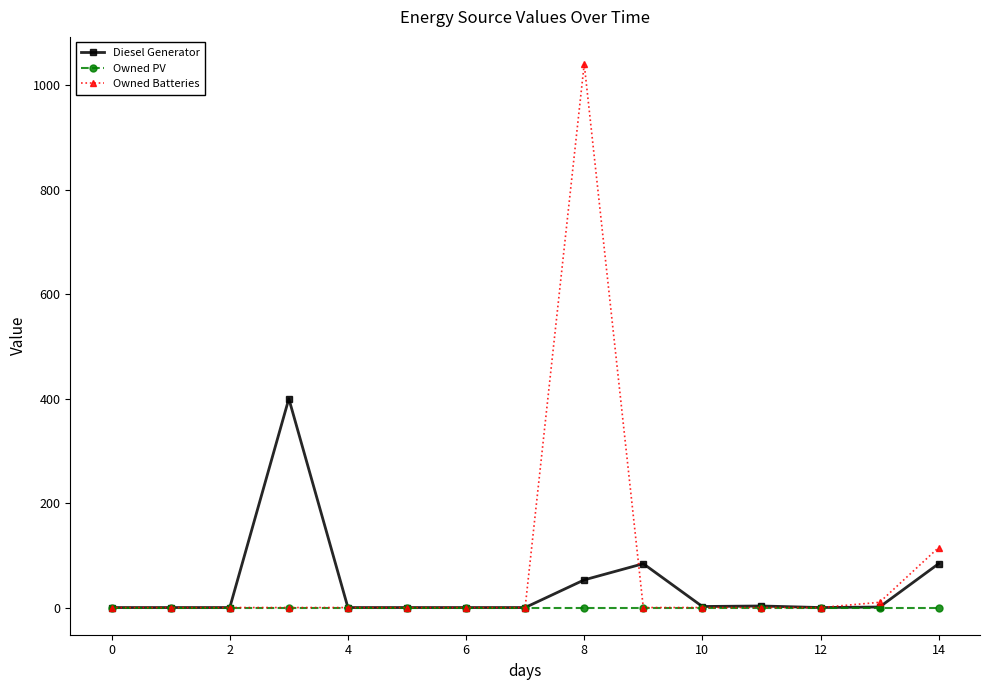

List the series in order of their peak value, lowest first.

Owned PV, Diesel Generator, Owned Batteries